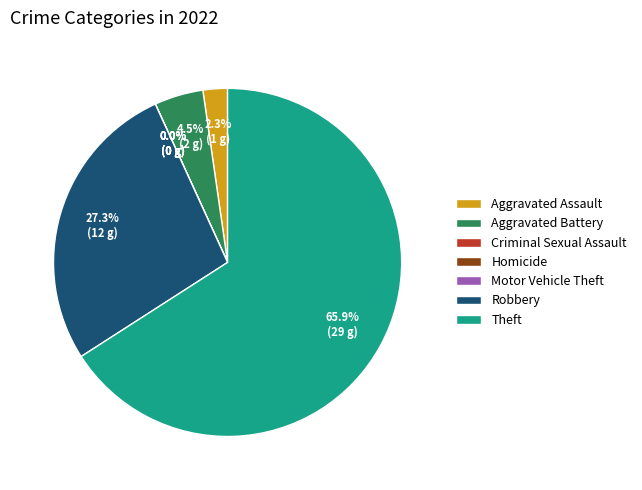

Is it true that Homicide is 1% of the pie?

False